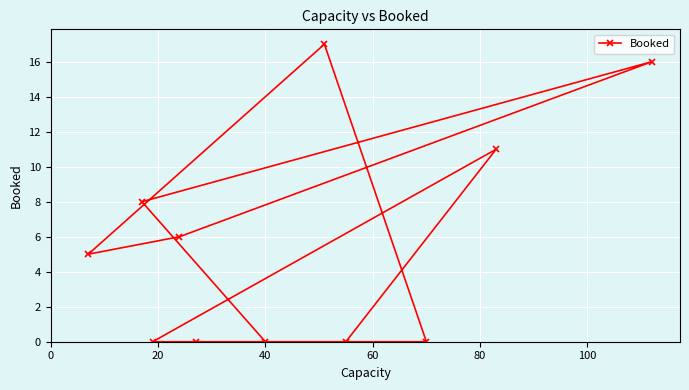

What is the difference between the maximum and minimum values?

17